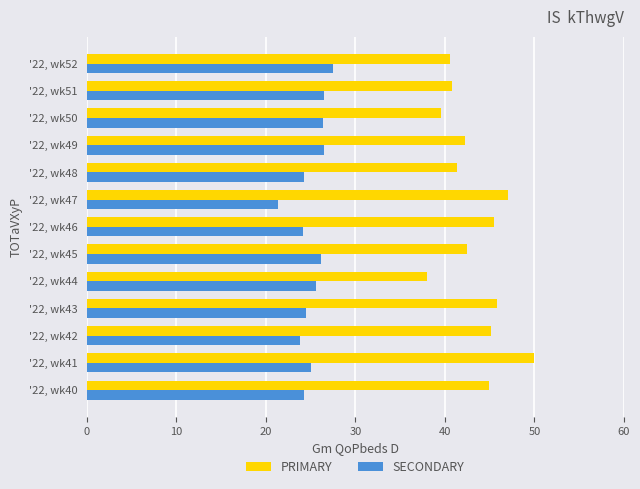

What is the average value of the SECONDARY series?

25.1